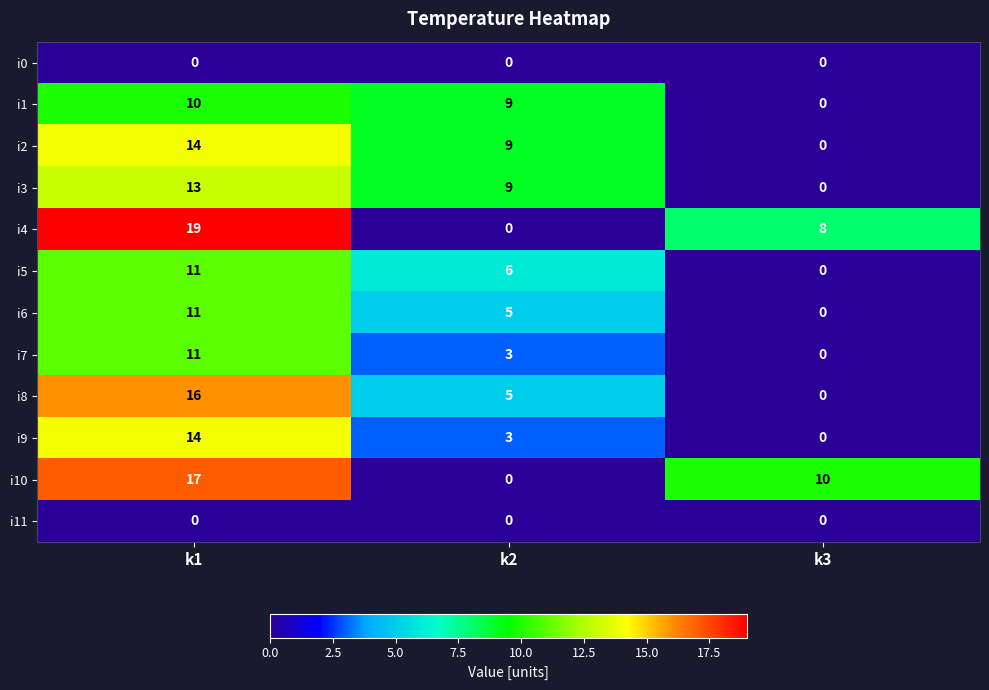

Which series has the widest spread of values?

i4